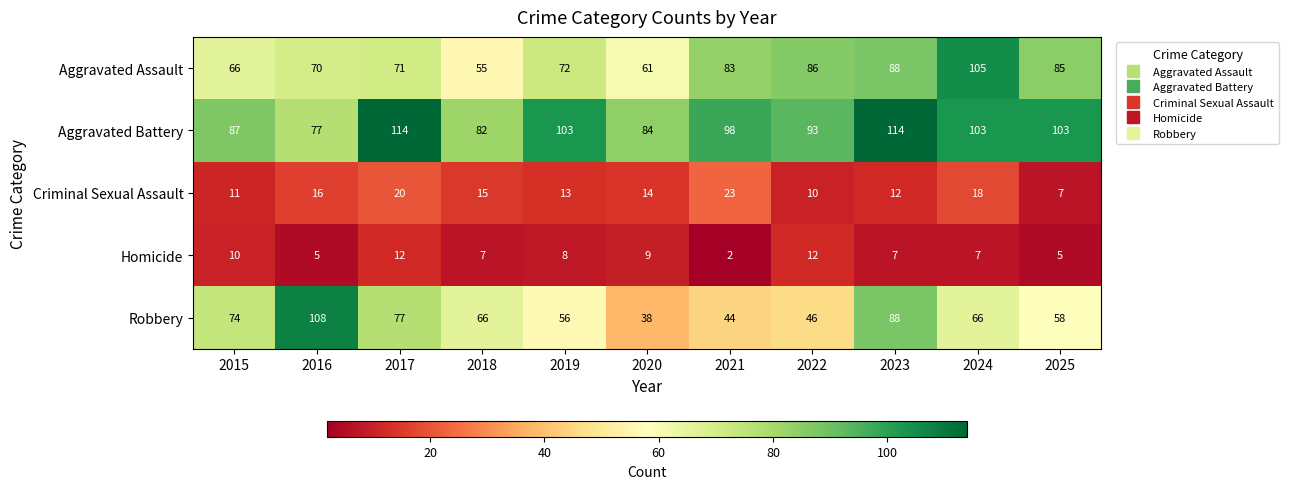

How many distinct data groups are displayed?

5